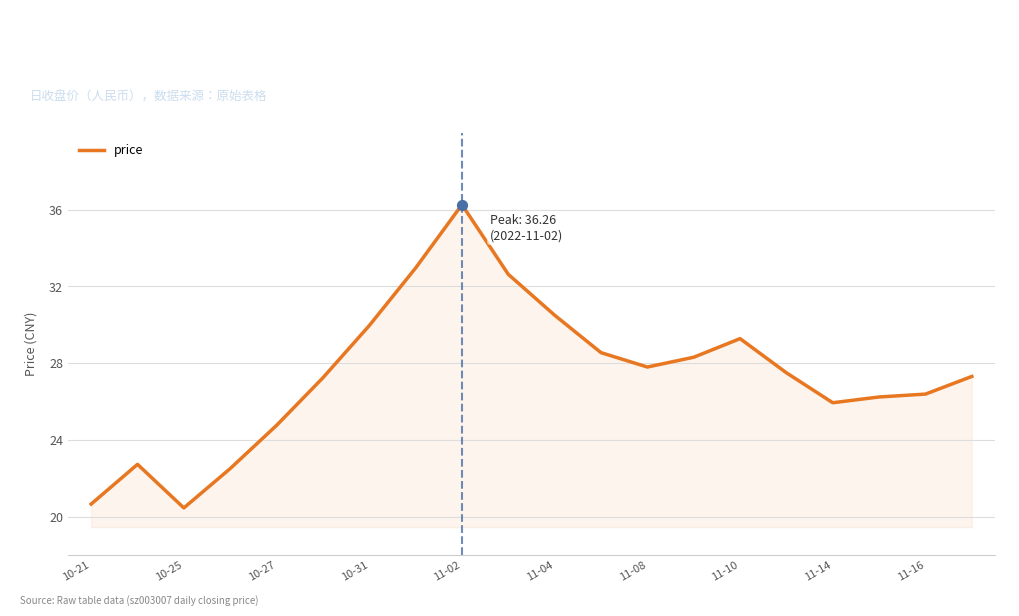

What is the difference between the maximum and minimum values?

15.8